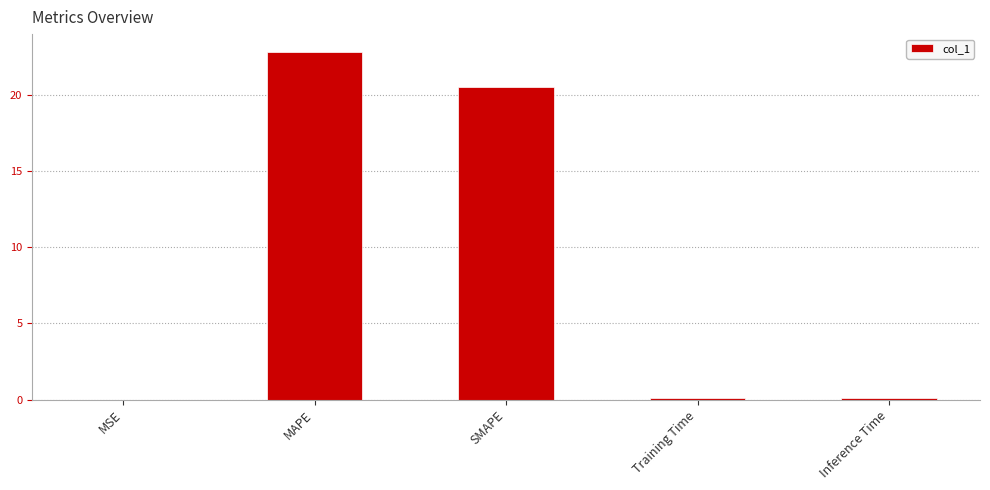

Between Training Time and SMAPE, which is larger?

SMAPE